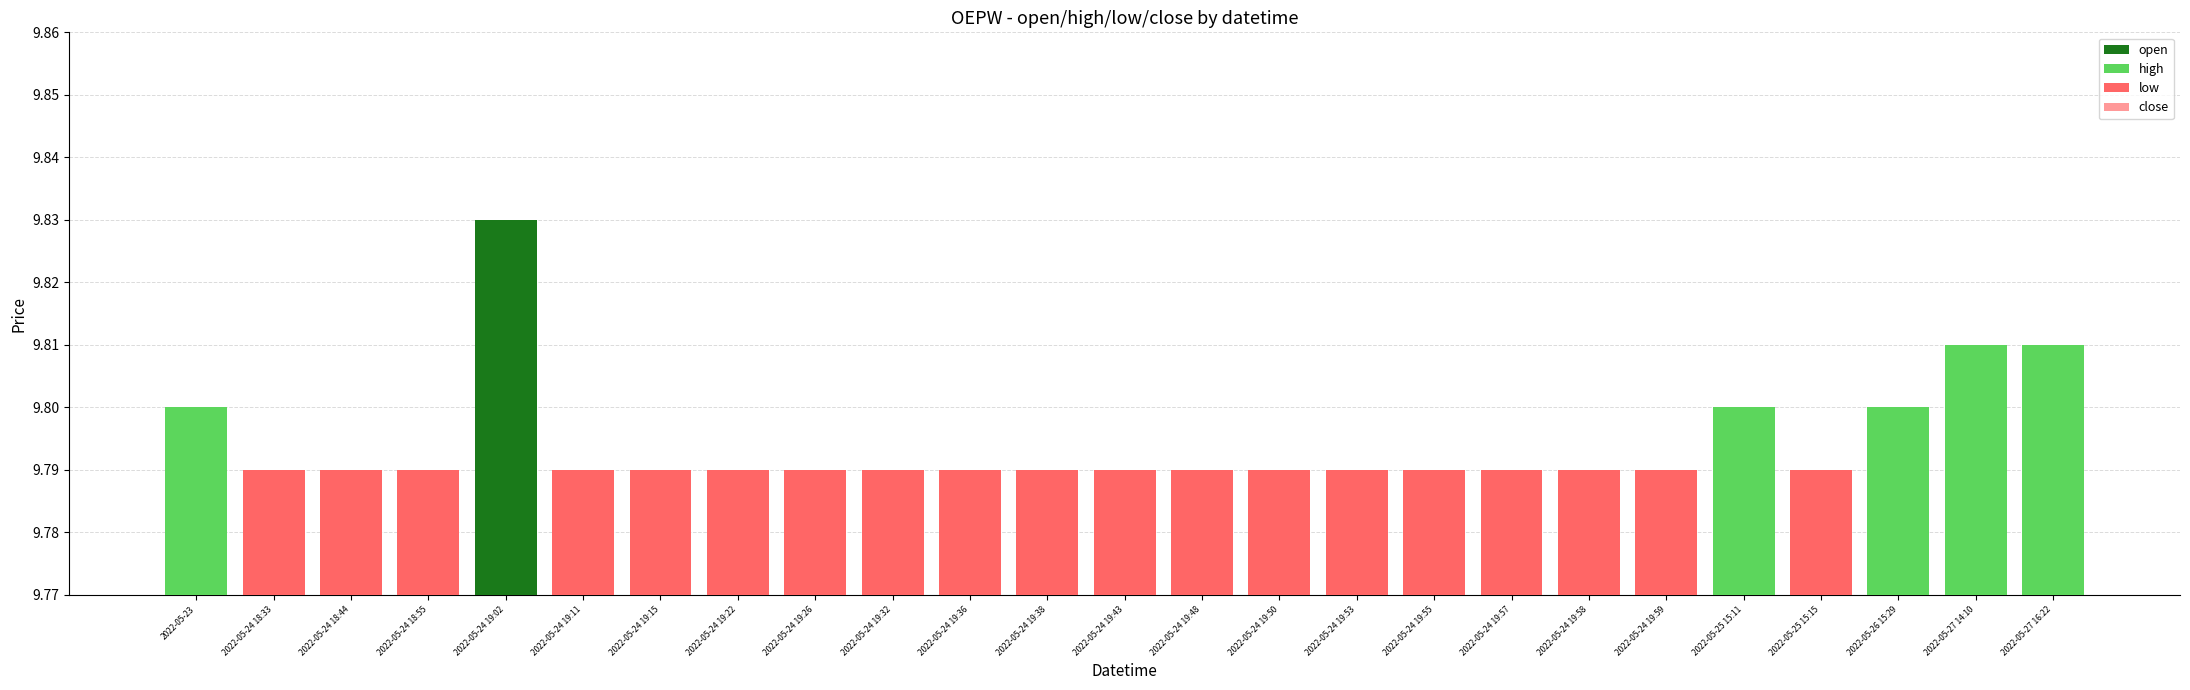

Does the chart contain any negative values?

No